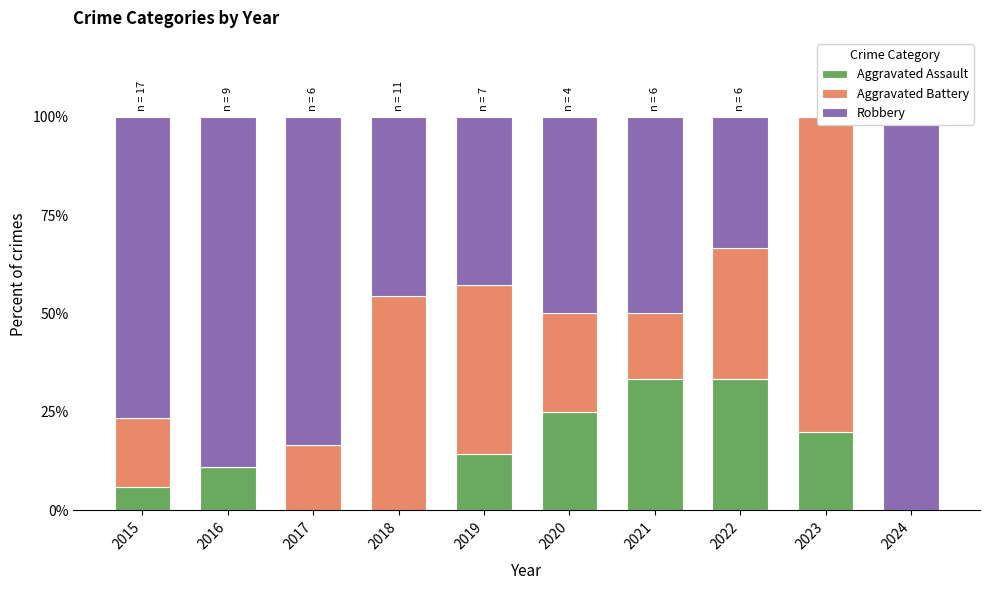

What is the approximate value of Aggravated Battery at 2020?

25.0